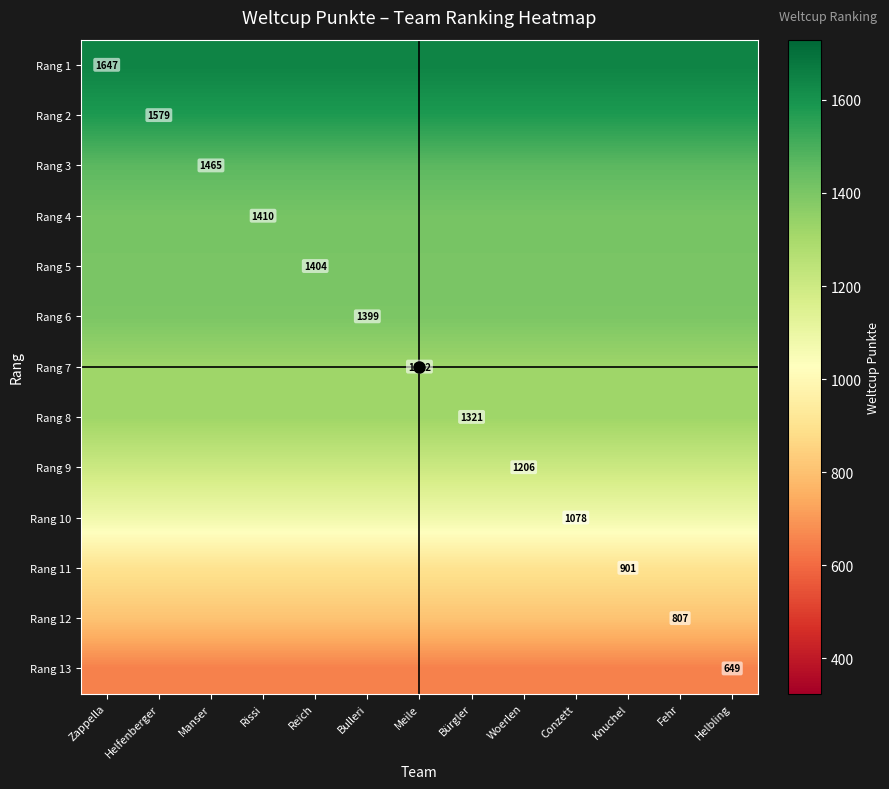

How many data points does each series have?

13